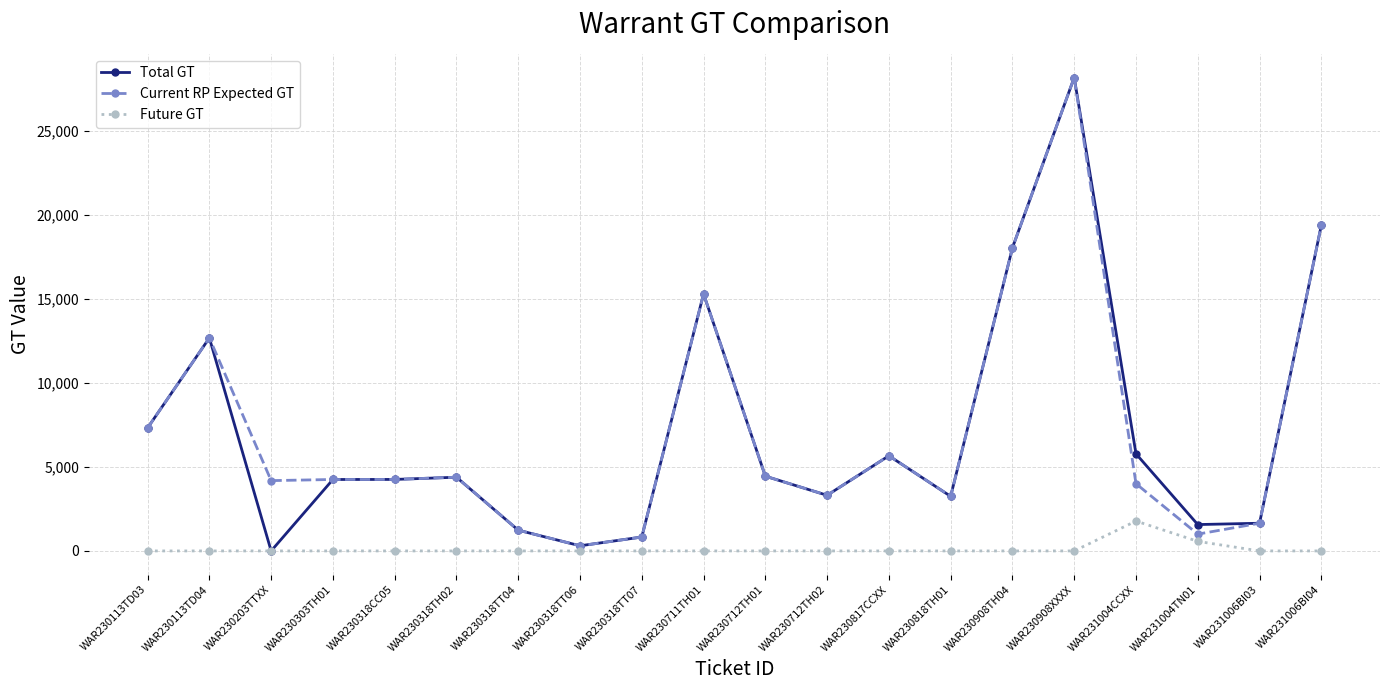

At which category is the sum across all series the highest?

WAR230908XXXX